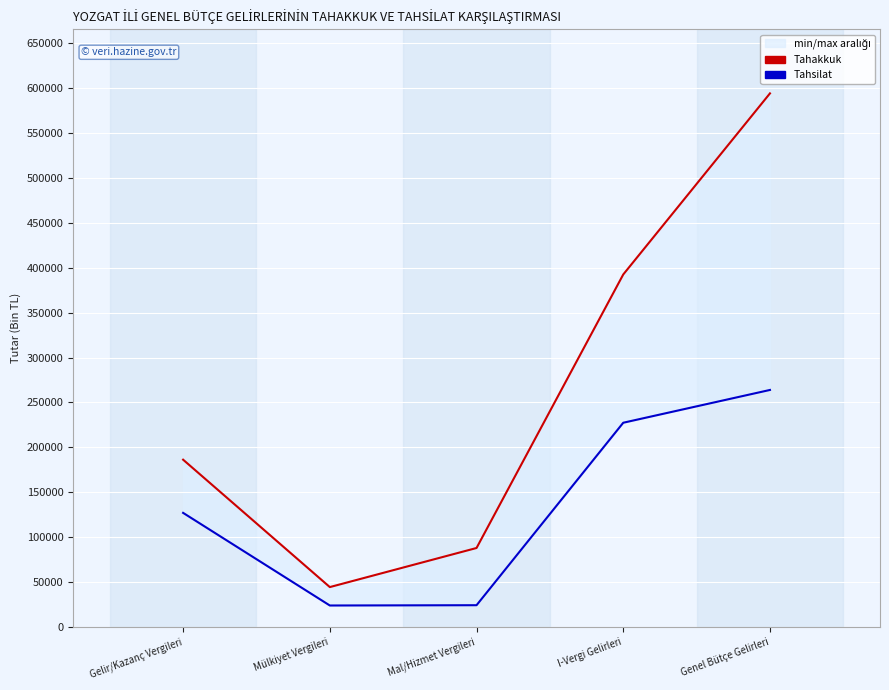

The value of Tahsilat at I-Vergi Gelirleri is 227457. True or false?

True